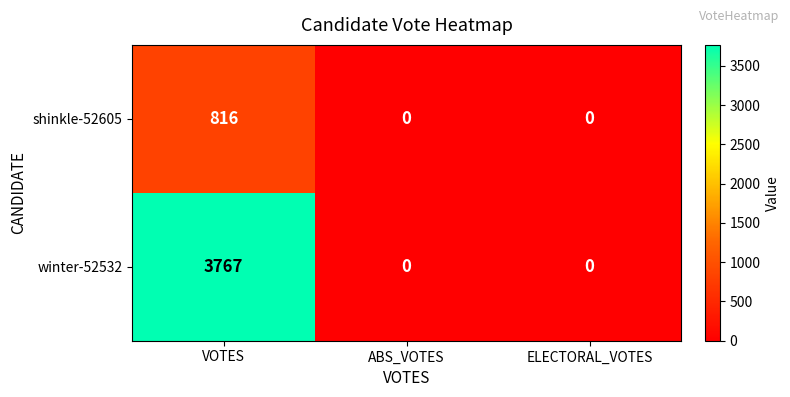

The value of shinkle-52605 at ELECTORAL_VOTES is 0. True or false?

True